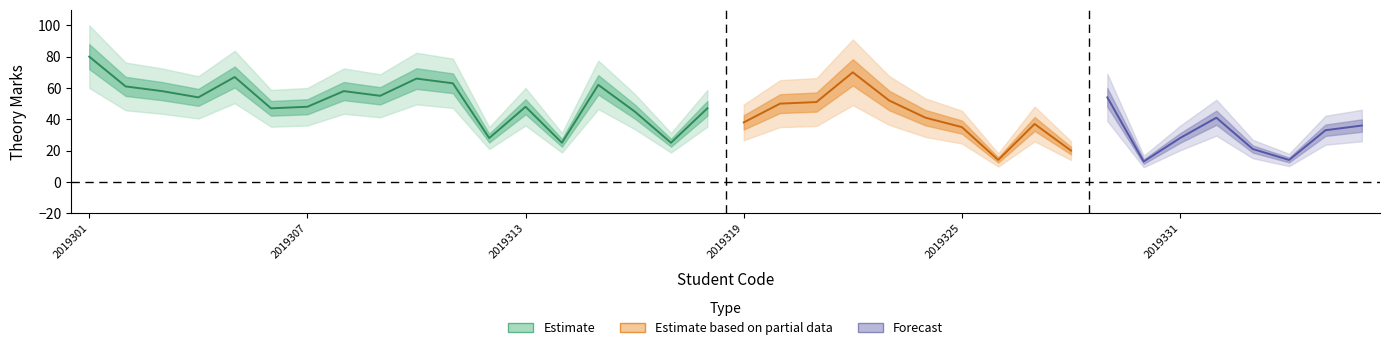

What is the approximate value at 2019322?

70